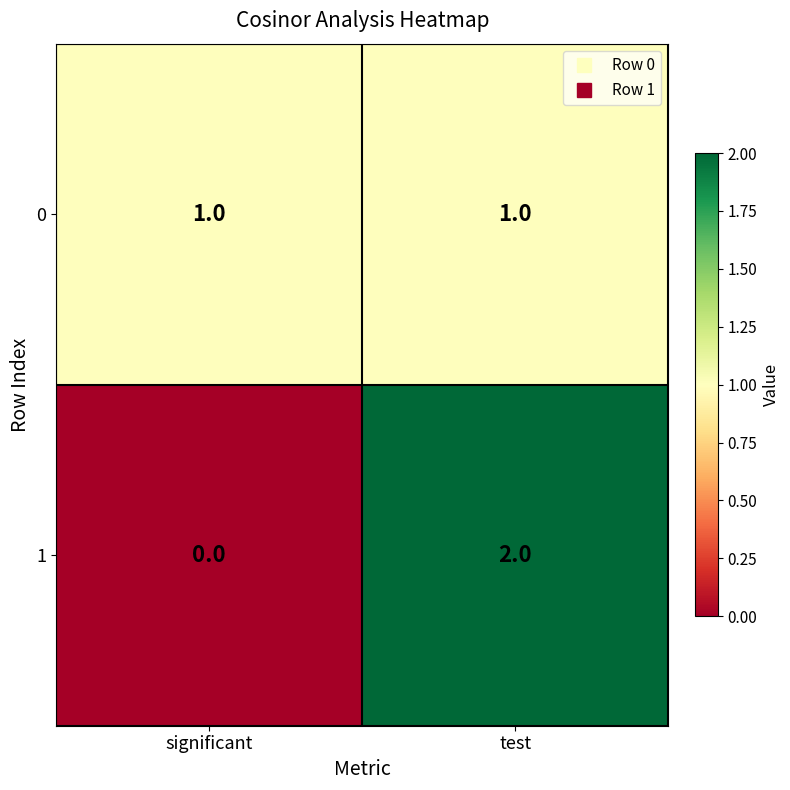

The 1 series shows -1 at significant. True or false?

False